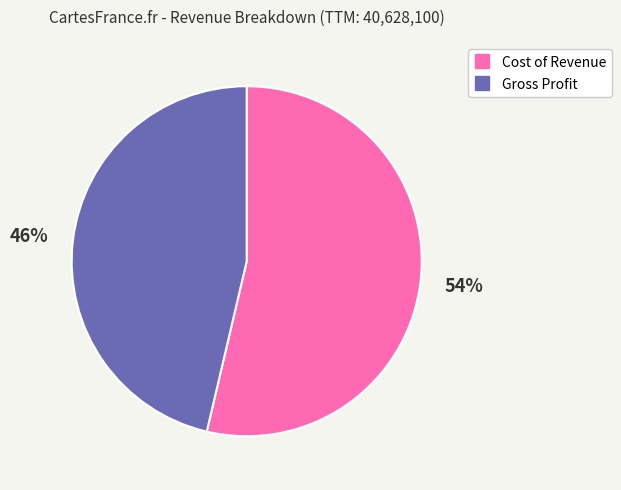

Count the number of slices in the pie.

2